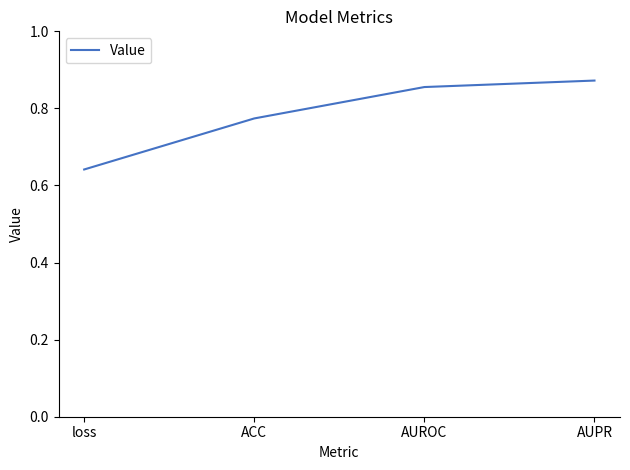

What is the sum of the values at ACC and AUPR?

1.6